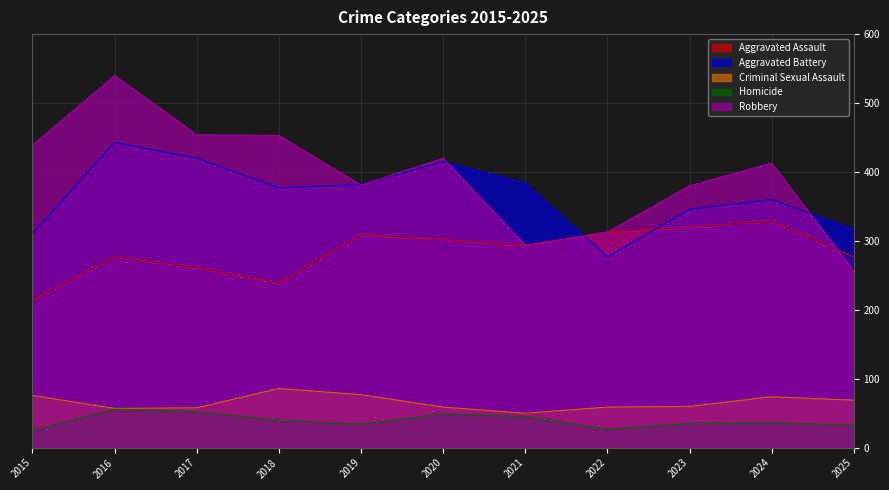

True or false: Homicide has more than 1 interior local peaks.

True